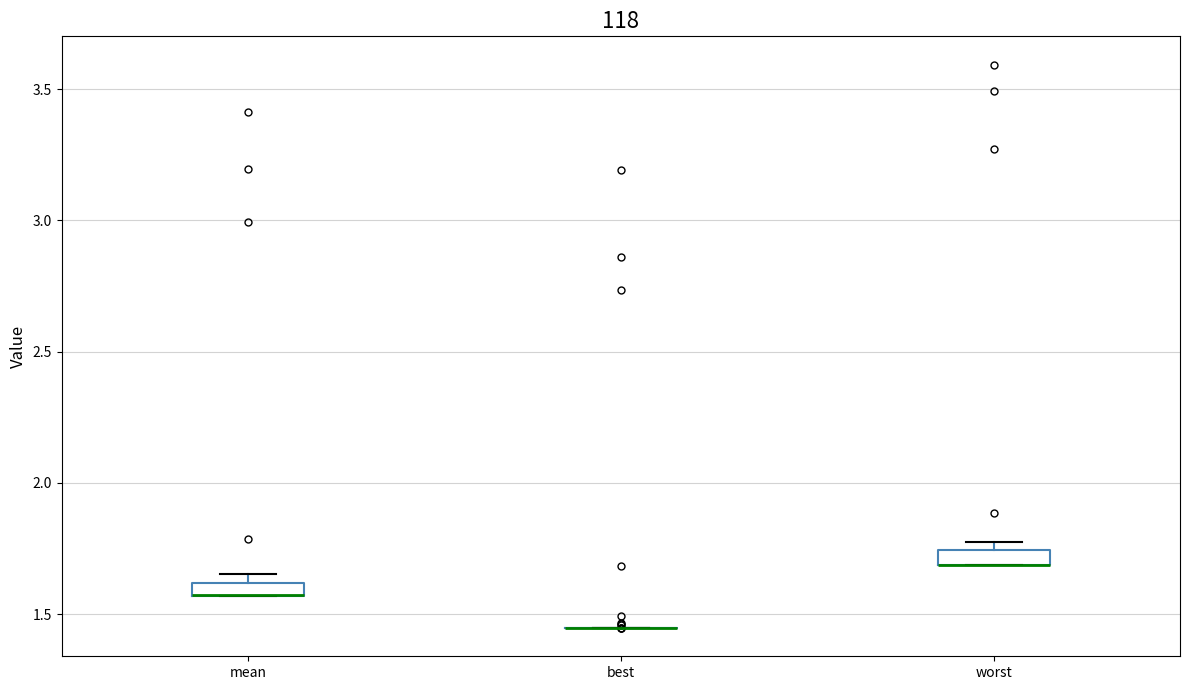

Where is the lower edge of the box for worst on the y-axis? The values are not printed on the chart, so give them approximately, as read against the axis.

1.70